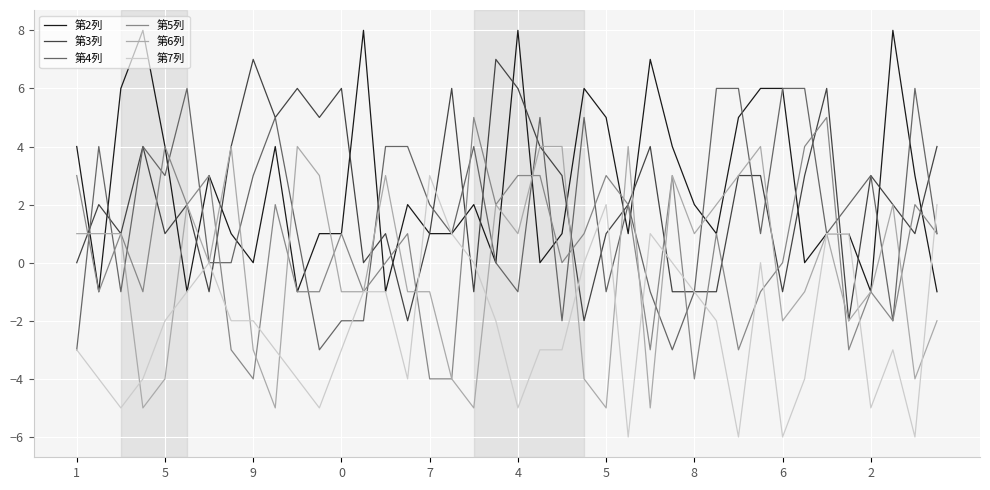

True or false: 第6列 has more than 1 interior local peaks.

True